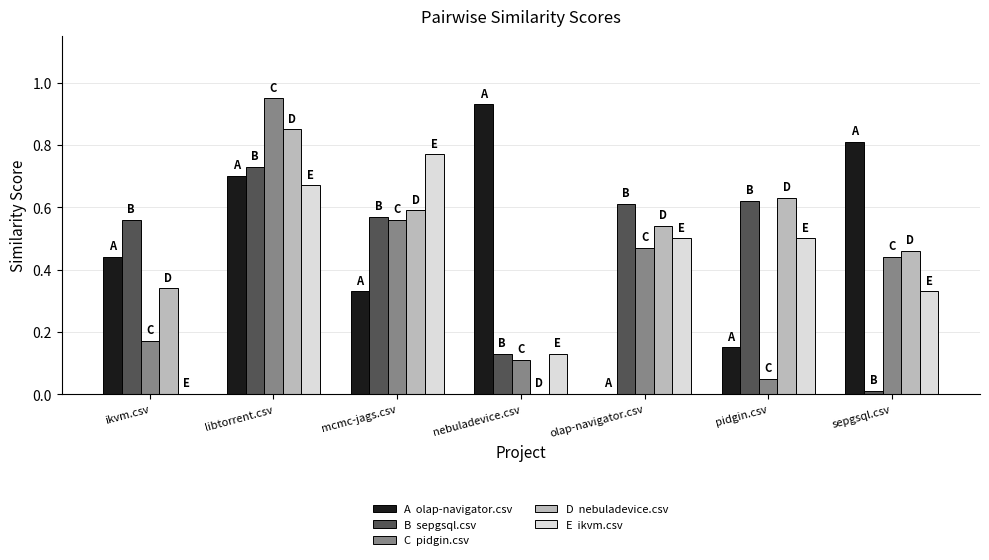

At which category is the sum across all series the highest?

libtorrent.csv